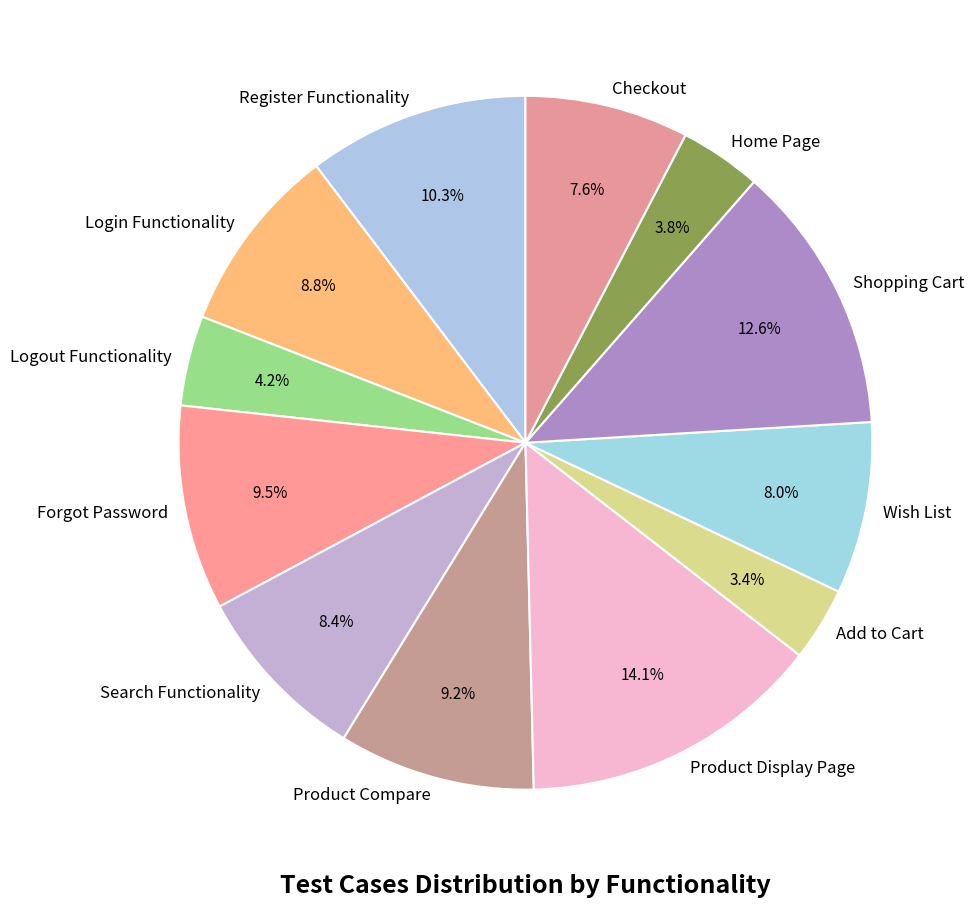

True or false: Forgot Password accounts for 1% of the total.

False